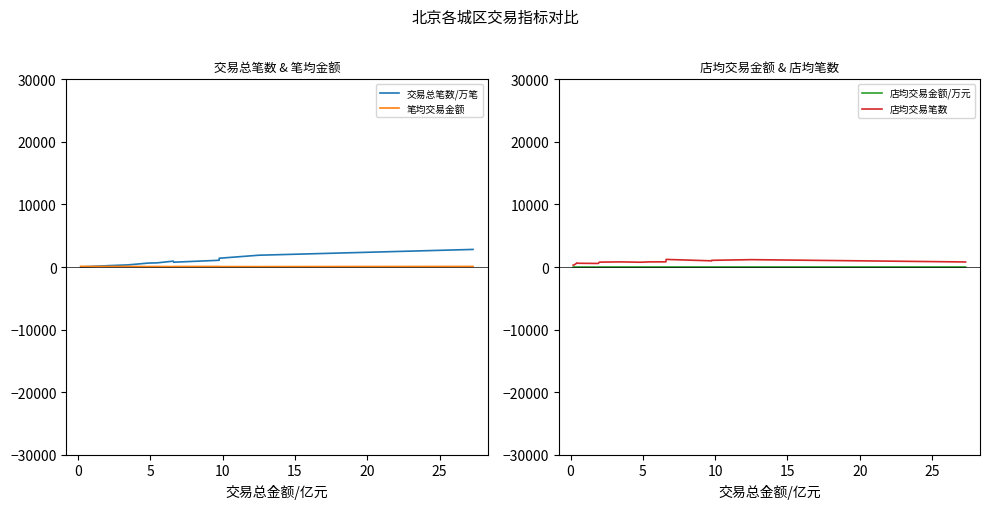

What is the difference between the highest and lowest values at 10?

1068.0